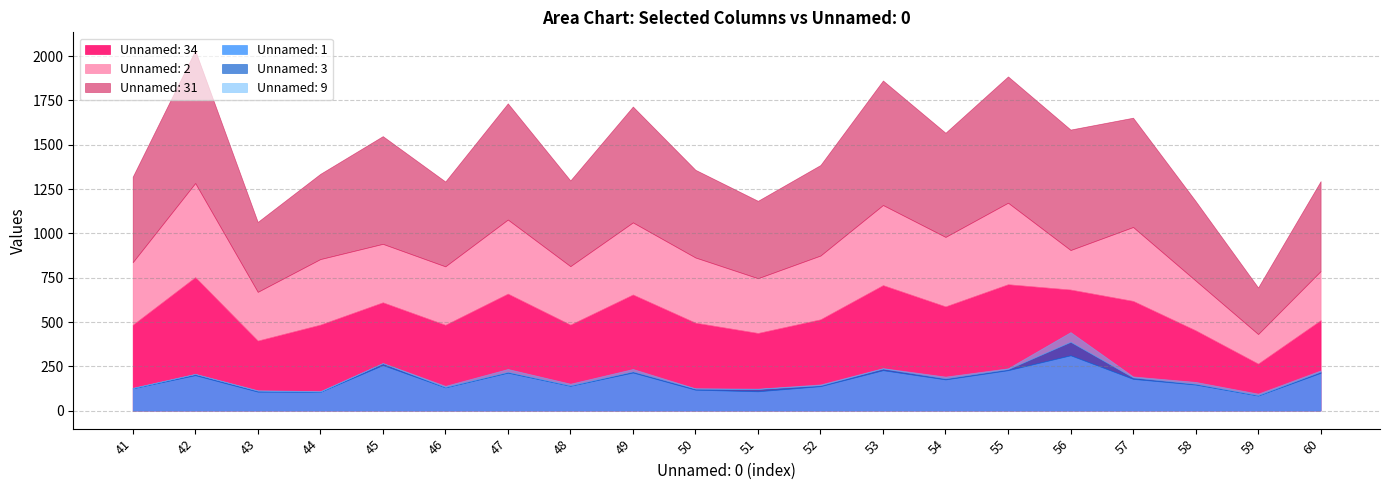

The value of Unnamed: 1 at 47 is 304. True or false?

False